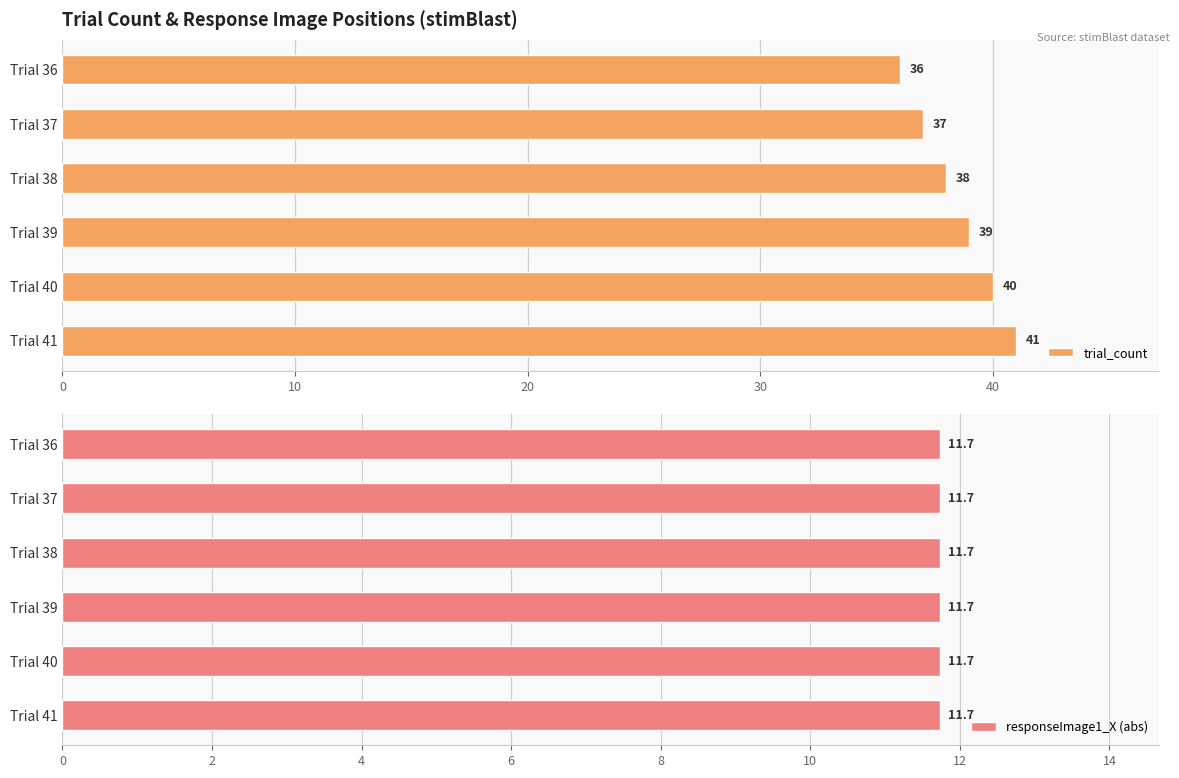

Which series has the largest range (max minus min)?

trial_count